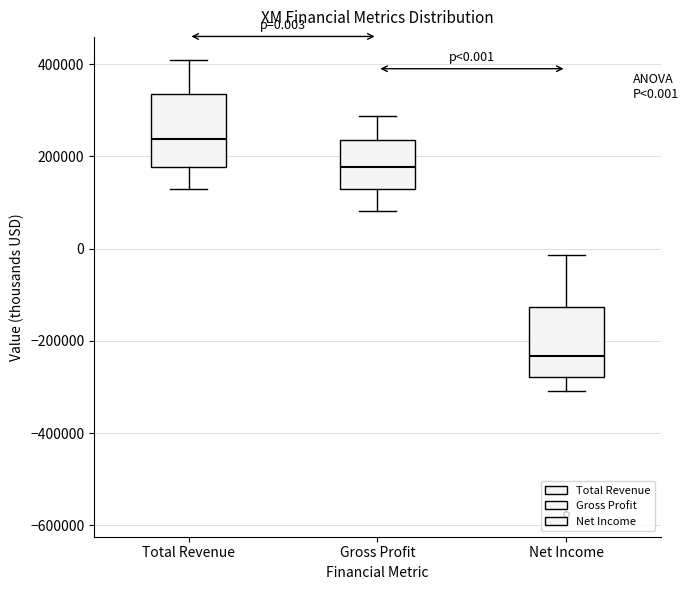

Which box has the highest median line?

Total Revenue